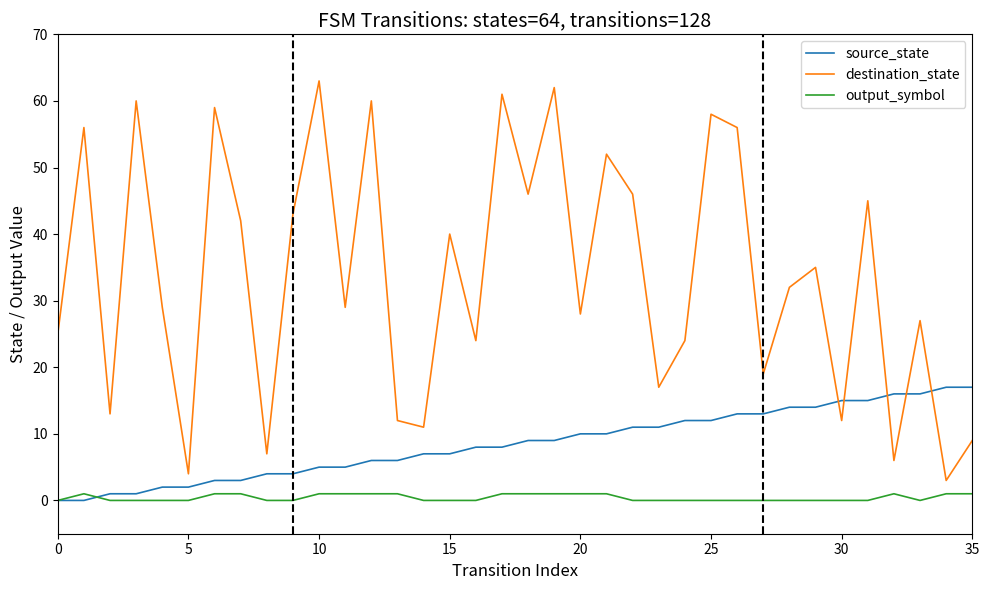

Which series has the largest total across all categories?

destination_state